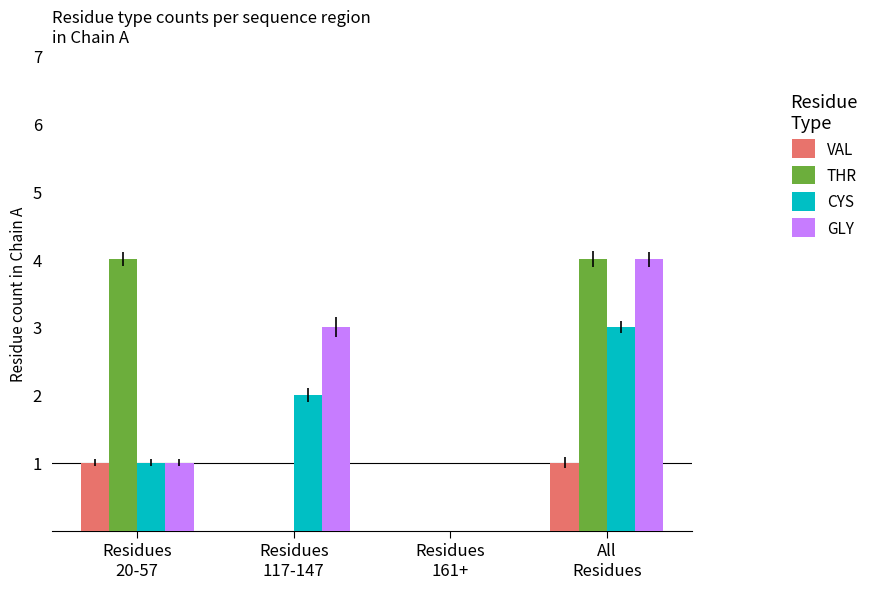

What is the maximum value shown in the chart?

4